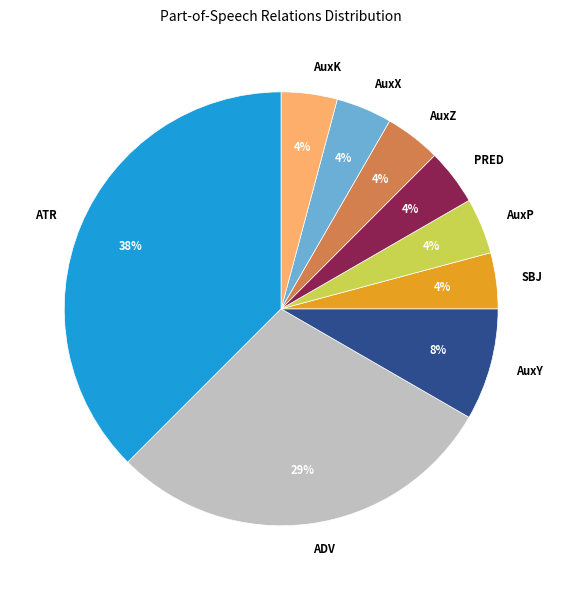

Do AuxP and AuxX together represent more than half of the pie?

No